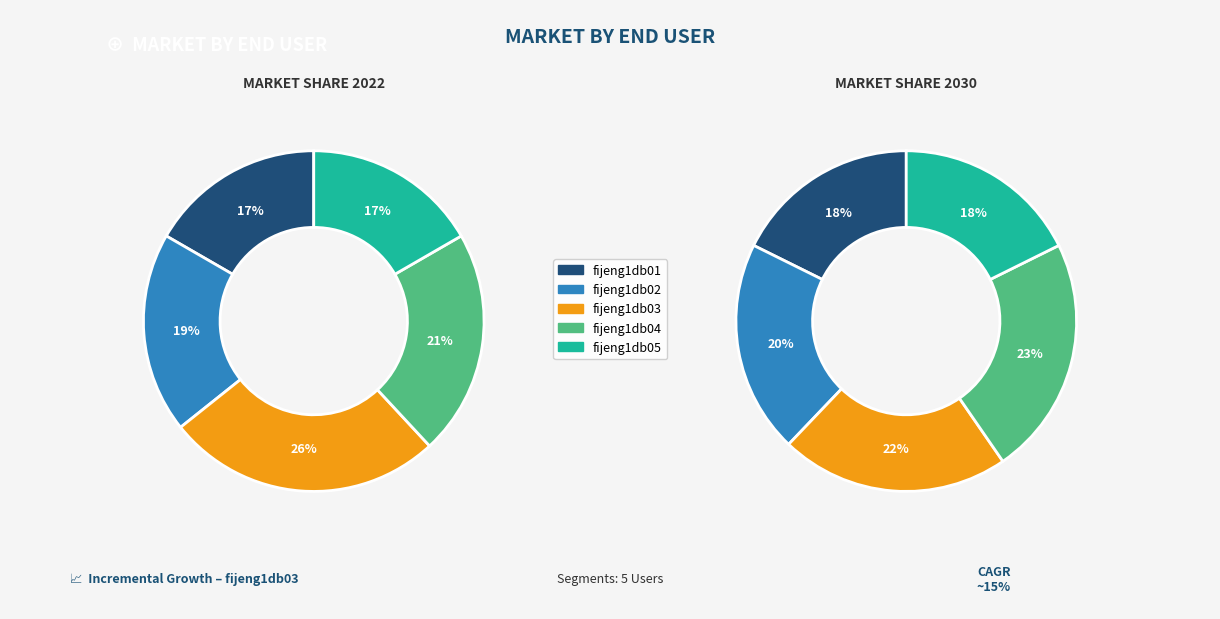

What percentage is the fijeng1db03 slice, to the nearest percent?

26%